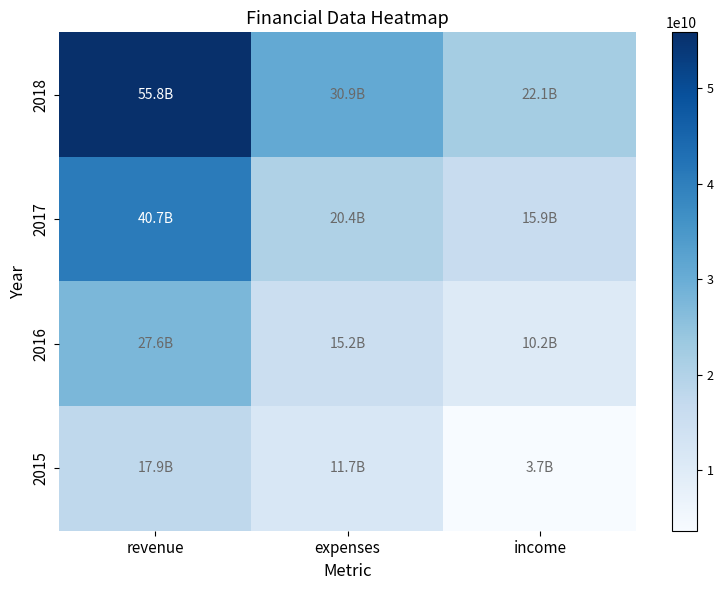

At which category is the sum across all series the highest?

revenue